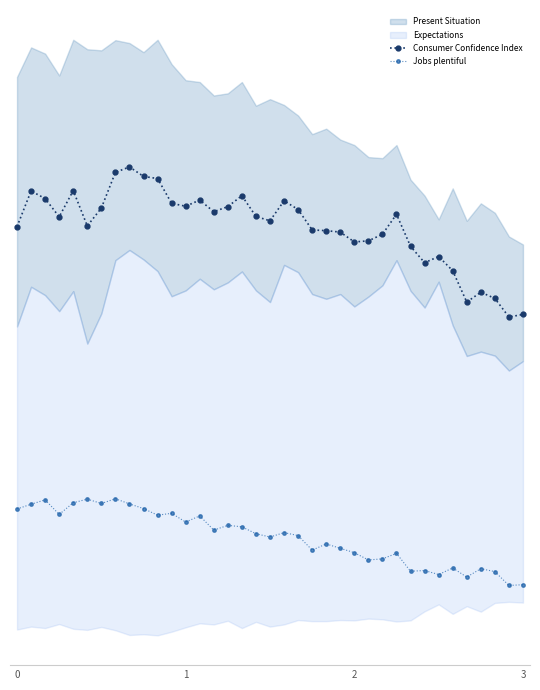

How many interior local valleys does the Consumer Confidence Index series have?

9